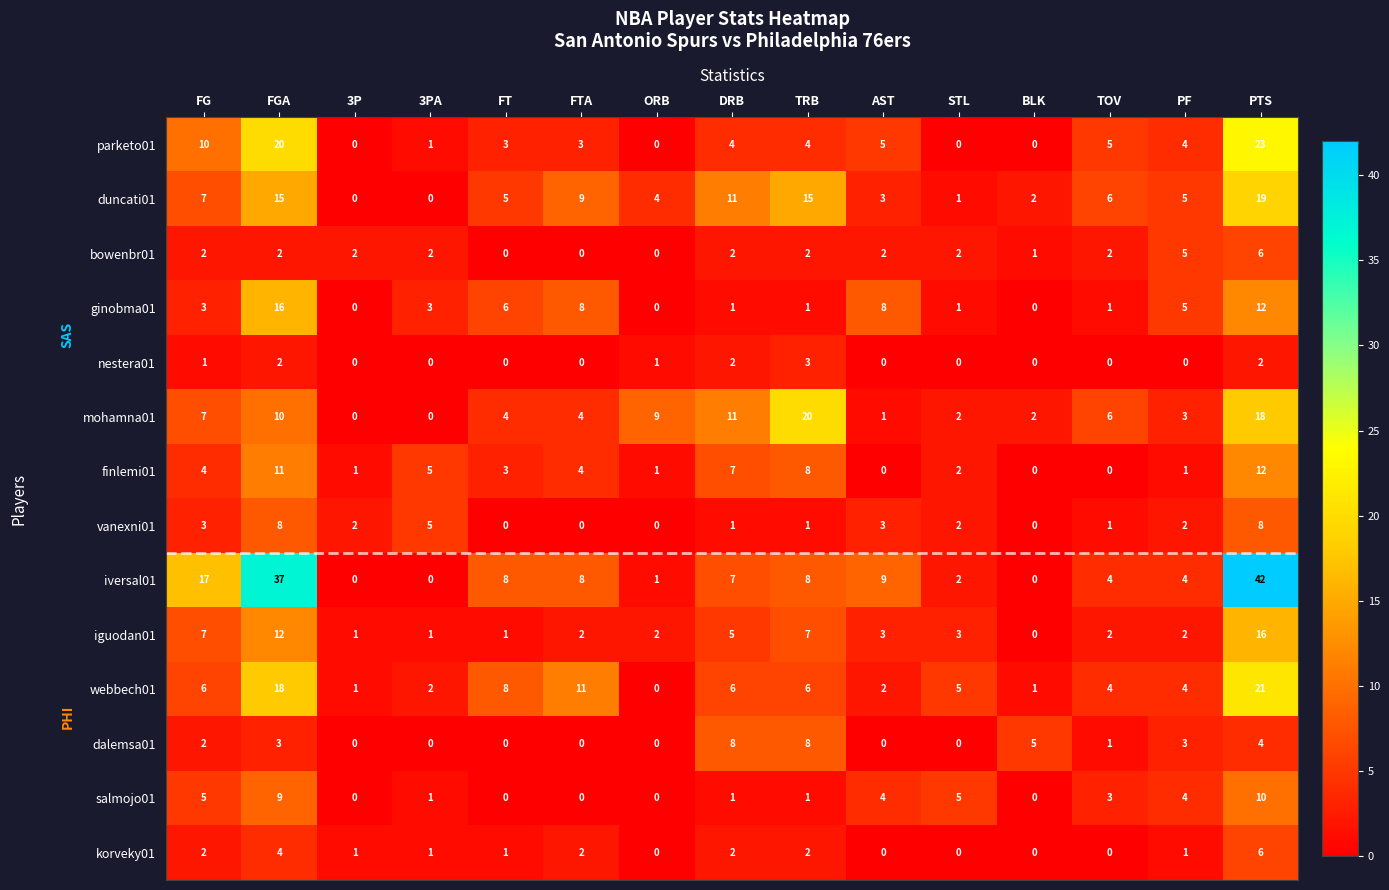

Is the value of korveky01 at AST greater than the value of iguodan01 at FGA?

No